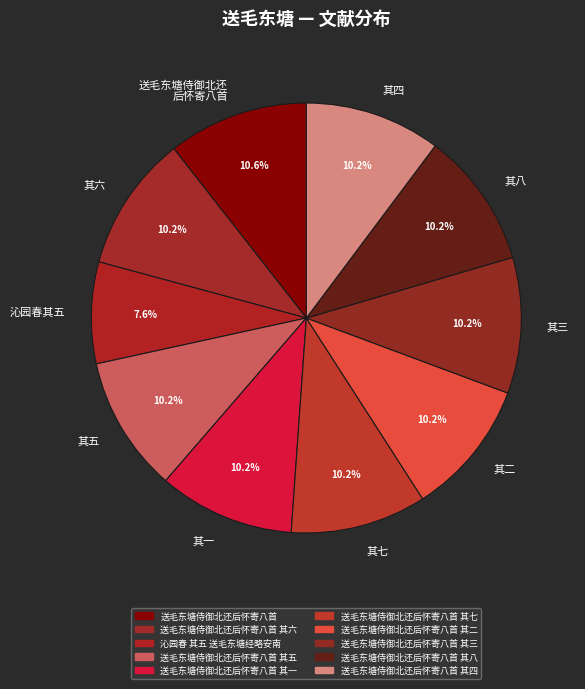

What percentage is NOT represented by 其八?

89.8%